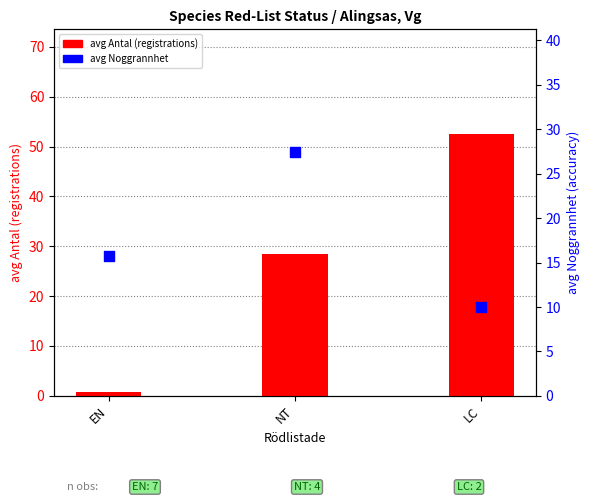

At which category is the sum across all series the highest?

LC